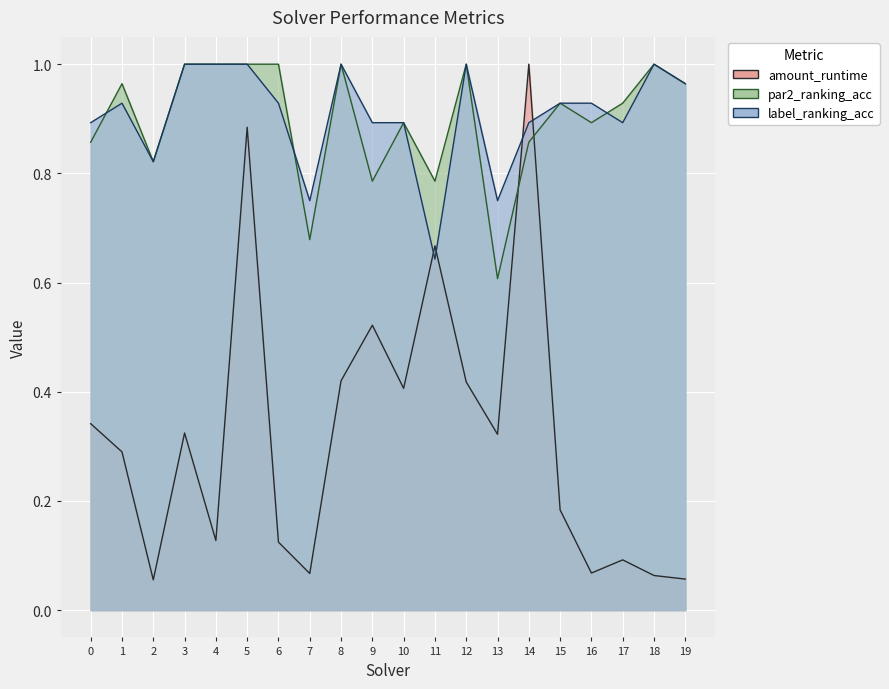

Where is par2_ranking_acc nearest to the value 0?

13